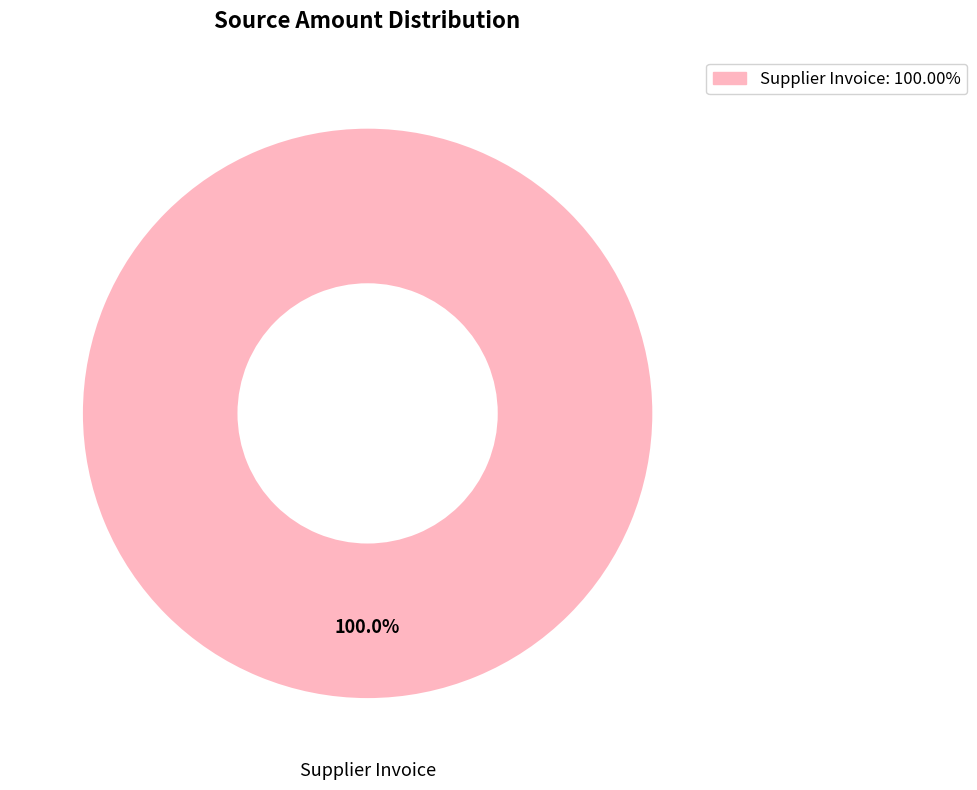

The Supplier Invoice slice represents 89% of the pie. True or false?

False